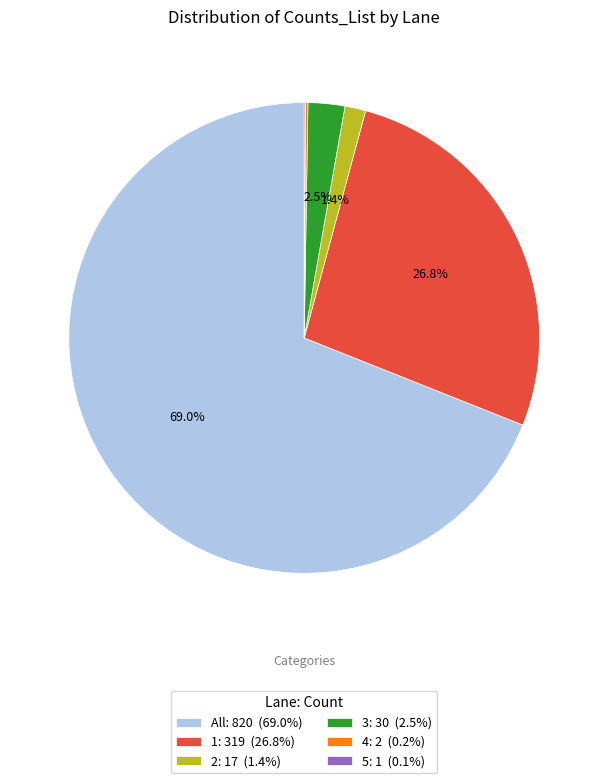

What percentage is NOT represented by All: 820 (69.0%)?

31.0%